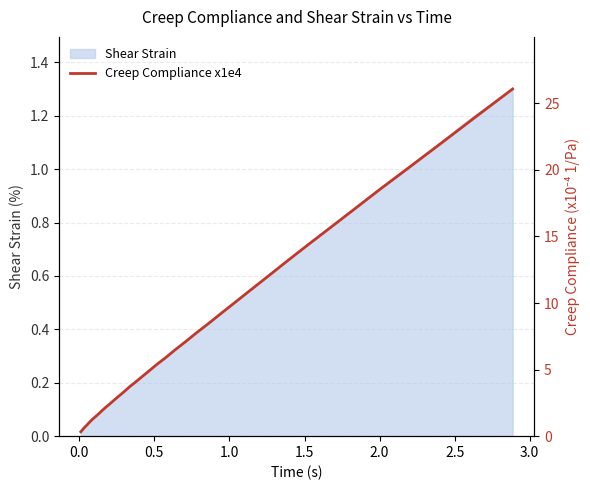

What is the maximum value for Shear Strain?

1.3